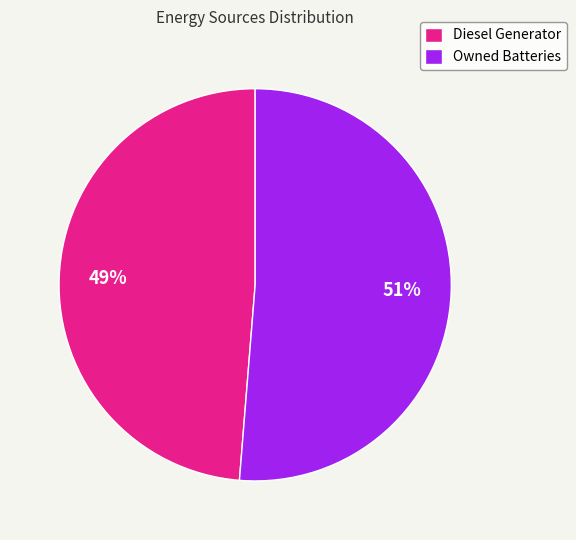

How many segments does this pie chart have?

2